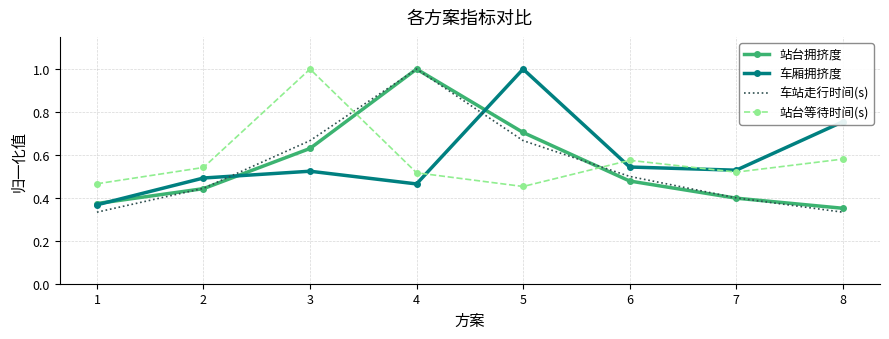

At how many categories does at least one series exceed 0?

8